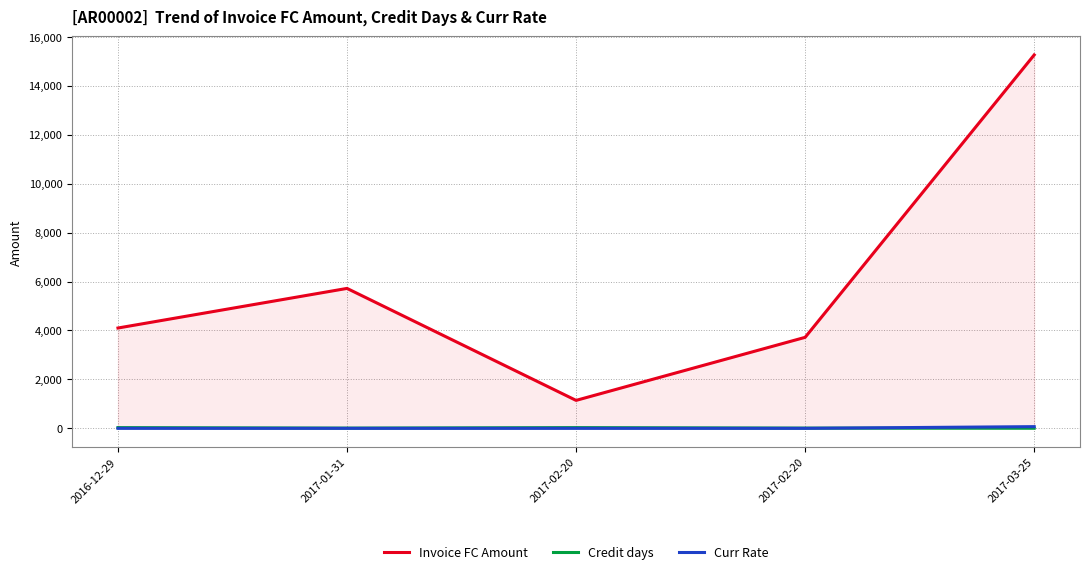

True or false: Curr Rate has more than 2 interior local peaks.

False